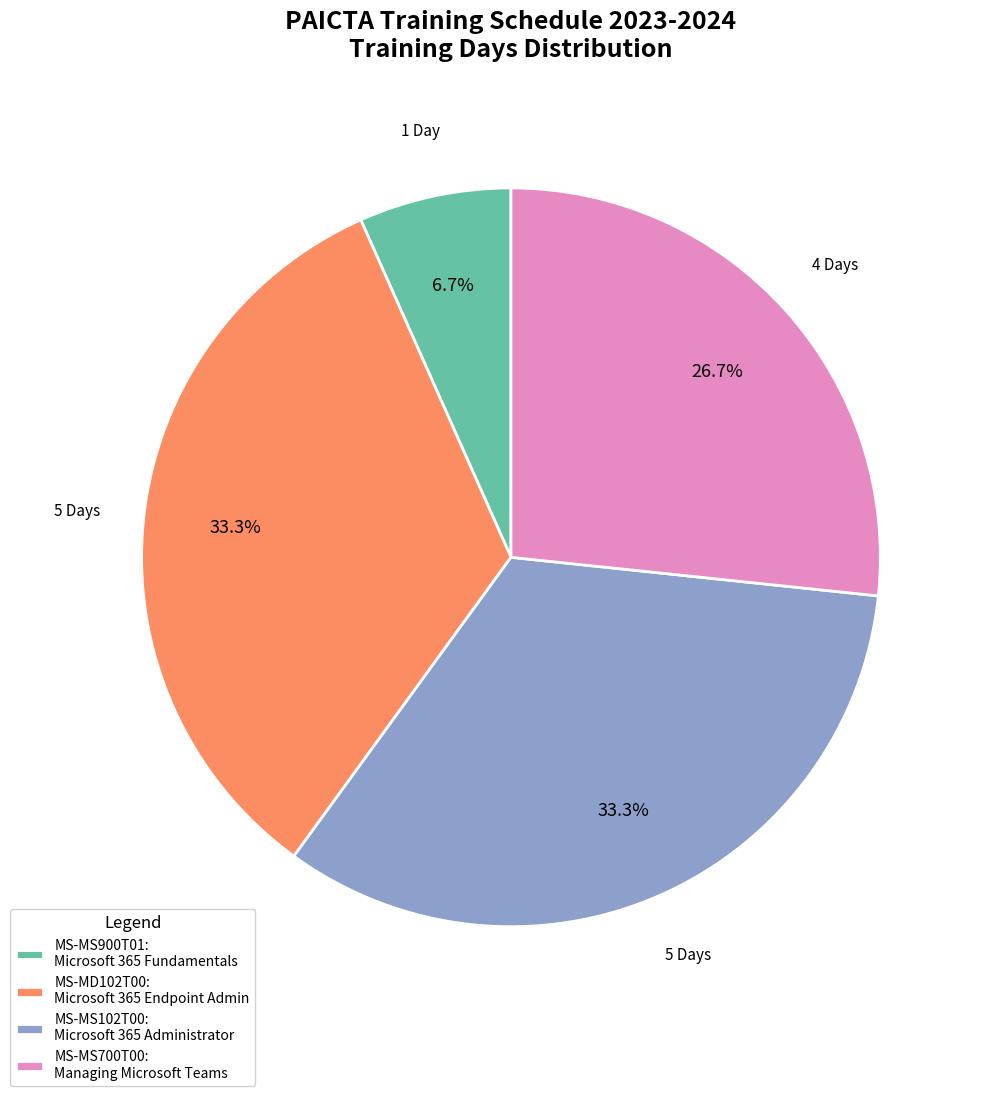

How many slices are in this pie chart?

4